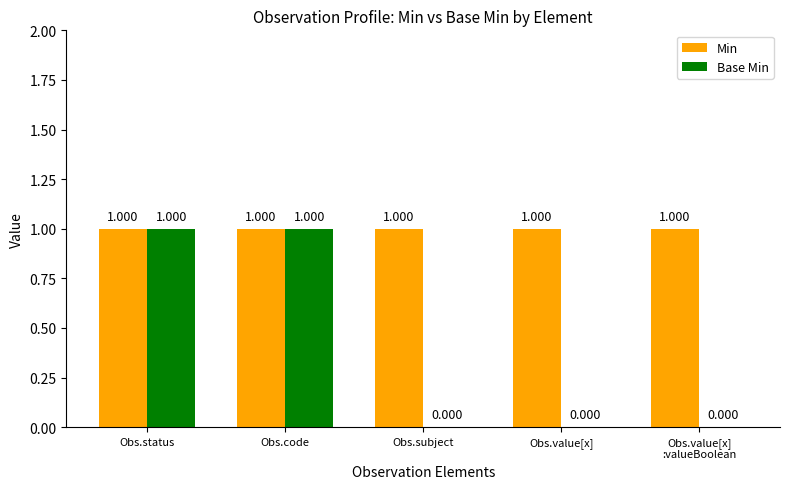

What is the total value across all series at Obs.value[x]
:valueBoolean?

1